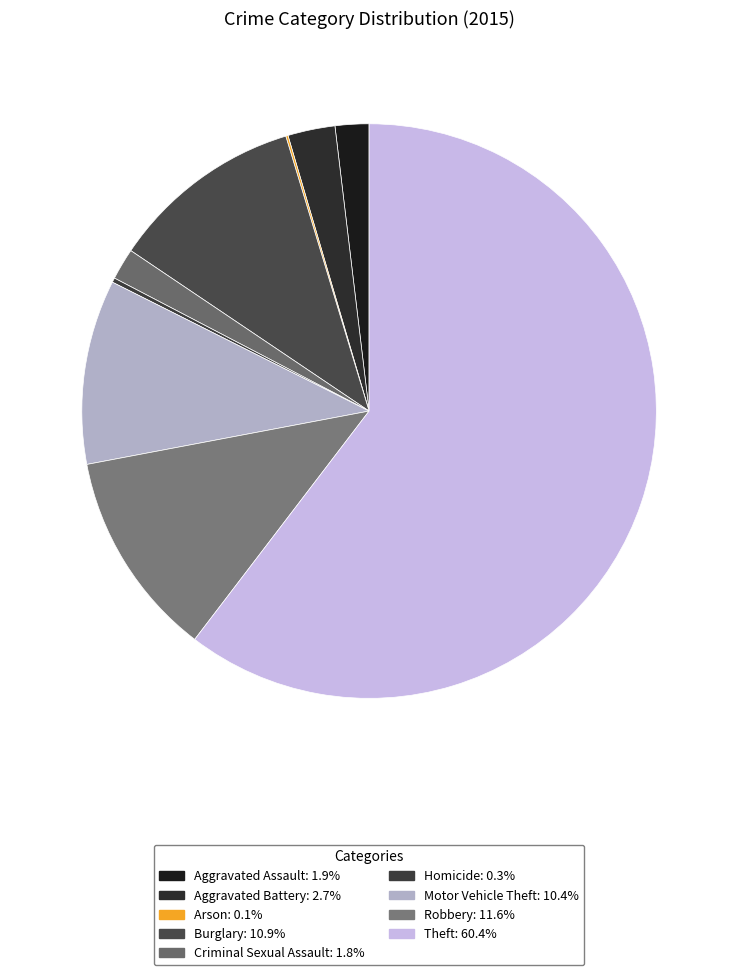

Is there a majority slice in this chart?

Yes